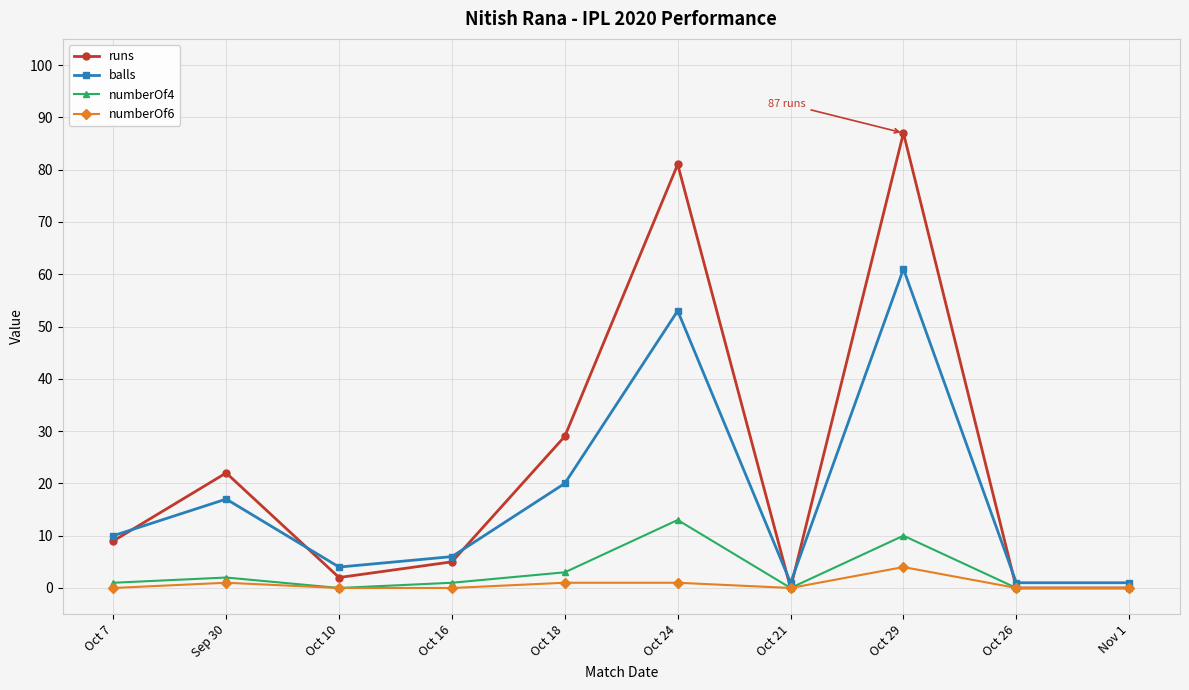

Reading left to right, transcribe all the data shown in this chart.

runs: Oct 7=9	Sep 30=22	Oct 10=2	Oct 16=5	Oct 18=29	Oct 24=81	Oct 21=0	Oct 29=87	Oct 26=0	Nov 1=0
balls: Oct 7=10	Sep 30=17	Oct 10=4	Oct 16=6	Oct 18=20	Oct 24=53	Oct 21=1	Oct 29=61	Oct 26=1	Nov 1=1
numberOf4: Oct 7=1	Sep 30=2	Oct 10=0	Oct 16=1	Oct 18=3	Oct 24=13	Oct 21=0	Oct 29=10	Oct 26=0	Nov 1=0
numberOf6: Oct 7=0	Sep 30=1	Oct 10=0	Oct 16=0	Oct 18=1	Oct 24=1	Oct 21=0	Oct 29=4	Oct 26=0	Nov 1=0